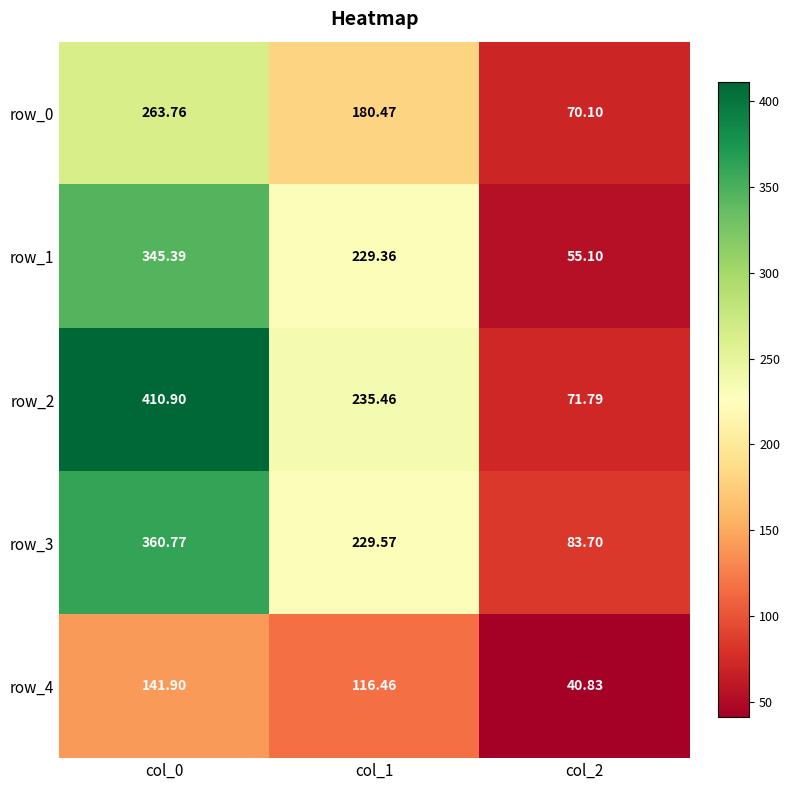

What is the difference between the second highest and minimum values in the row_3 series?

145.9